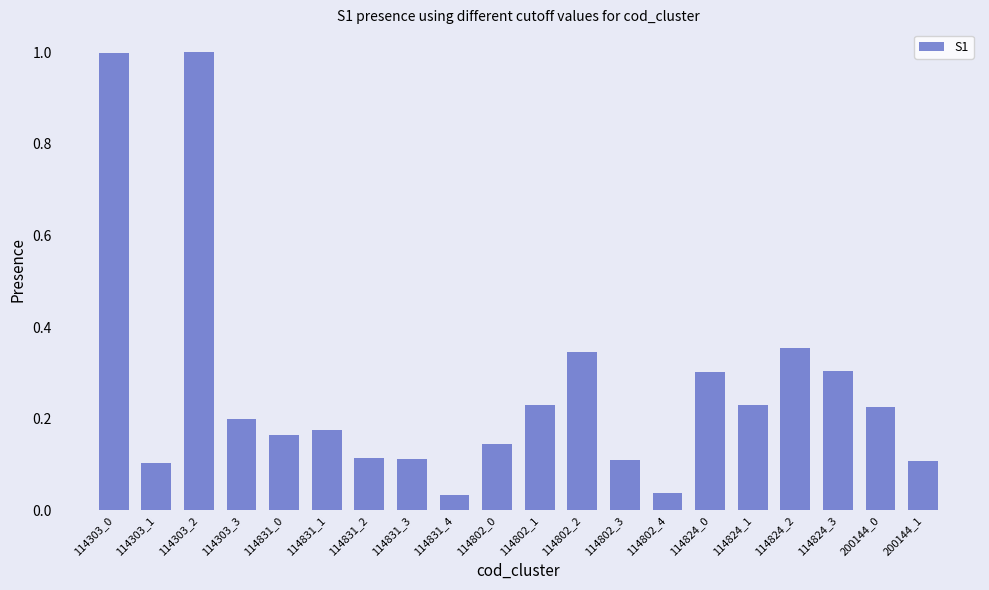

What is the sum of all values?

5.3